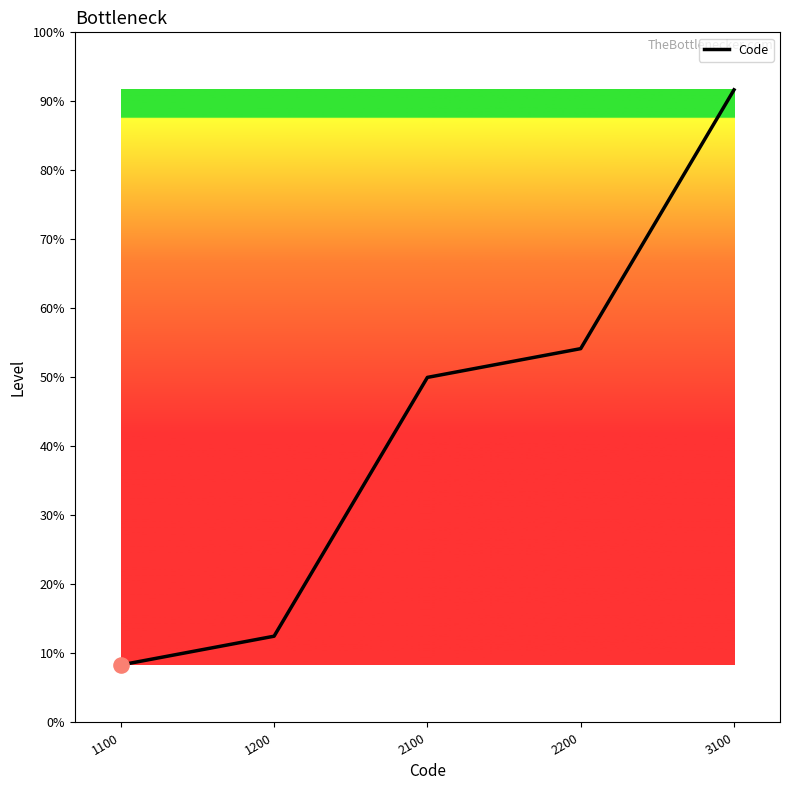

Does the chart have visible grid lines?

No